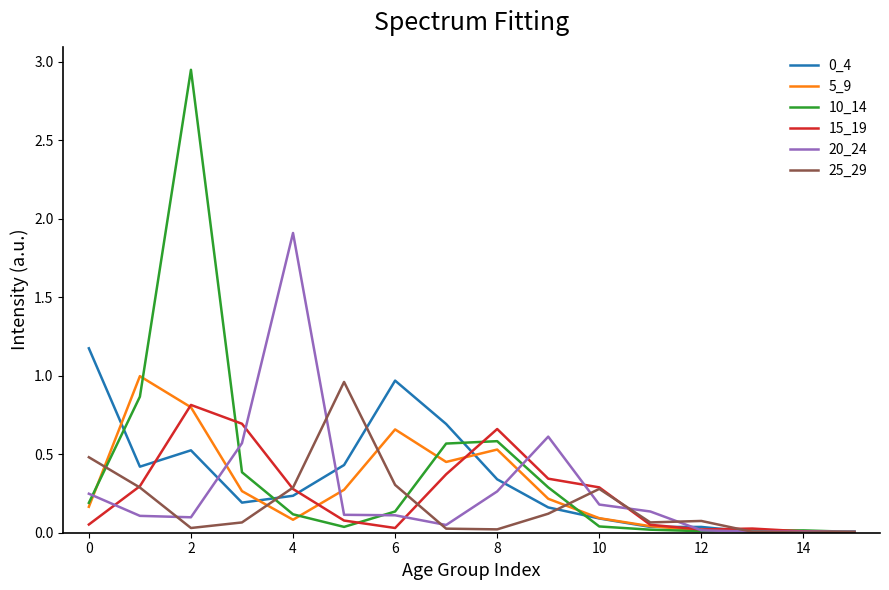

In 20_24, how many points are higher than both neighbors (excluding endpoints)?

2